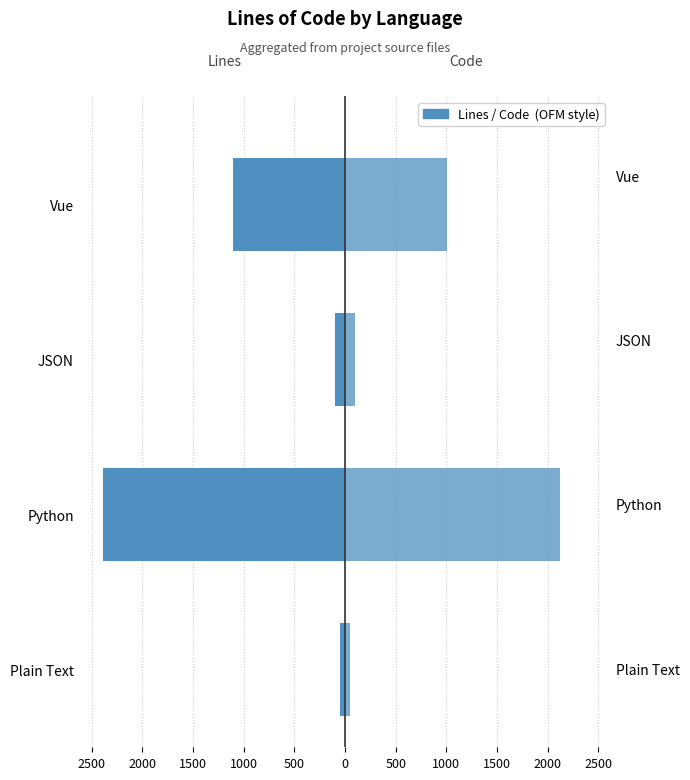

Between JSON and Vue, which series saw the biggest shift?

Lines